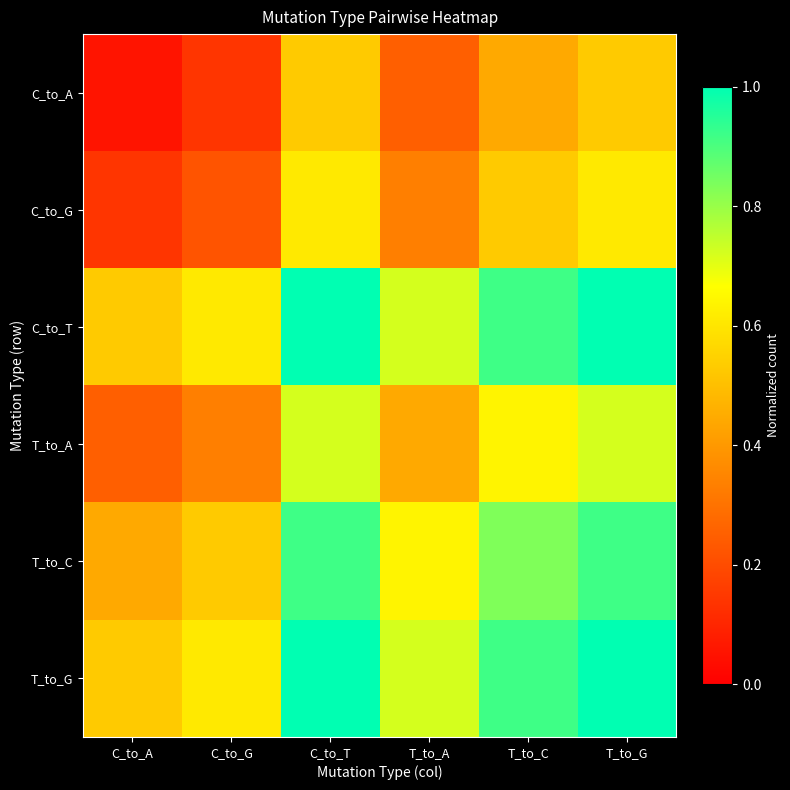

Reading left to right, transcribe all the data shown in this chart.

C_to_A: C_to_A=0.1	C_to_G=0.1	C_to_T=0.5	T_to_A=0.2	T_to_C=0.4	T_to_G=0.5
C_to_G: C_to_A=0.1	C_to_G=0.2	C_to_T=0.6	T_to_A=0.3	T_to_C=0.5	T_to_G=0.6
C_to_T: C_to_A=0.5	C_to_G=0.6	C_to_T=1.0	T_to_A=0.7	T_to_C=0.9	T_to_G=1.0
T_to_A: C_to_A=0.2	C_to_G=0.3	C_to_T=0.7	T_to_A=0.4	T_to_C=0.6	T_to_G=0.7
T_to_C: C_to_A=0.4	C_to_G=0.5	C_to_T=0.9	T_to_A=0.6	T_to_C=0.8	T_to_G=0.9
T_to_G: C_to_A=0.5	C_to_G=0.6	C_to_T=1.0	T_to_A=0.7	T_to_C=0.9	T_to_G=1.0